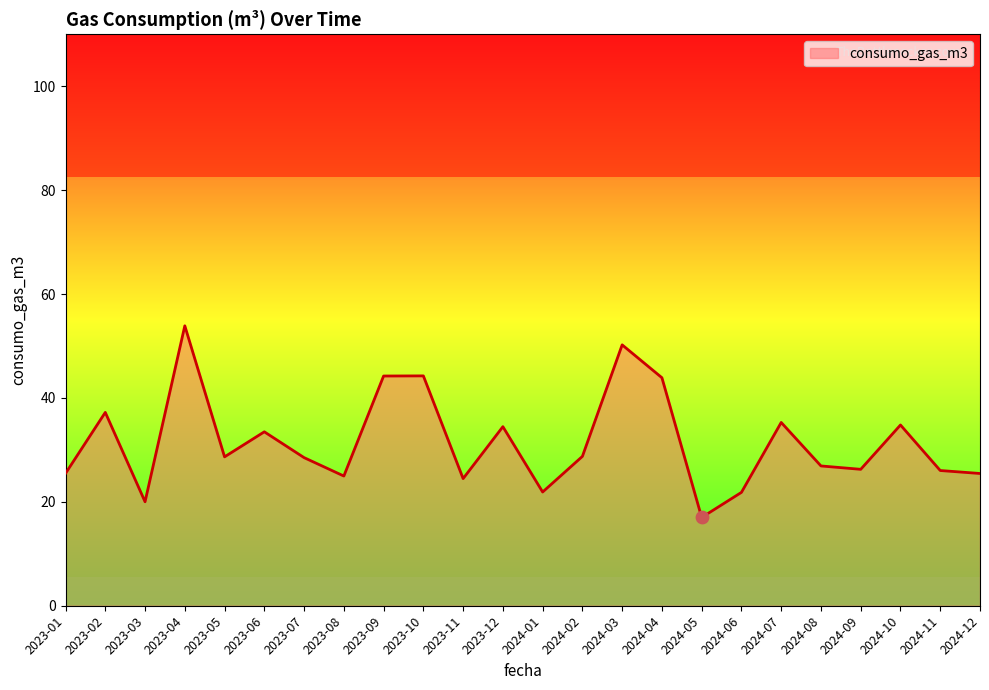

What is the ratio of the value at 2023-12 to the value at 2024-08?

1.3